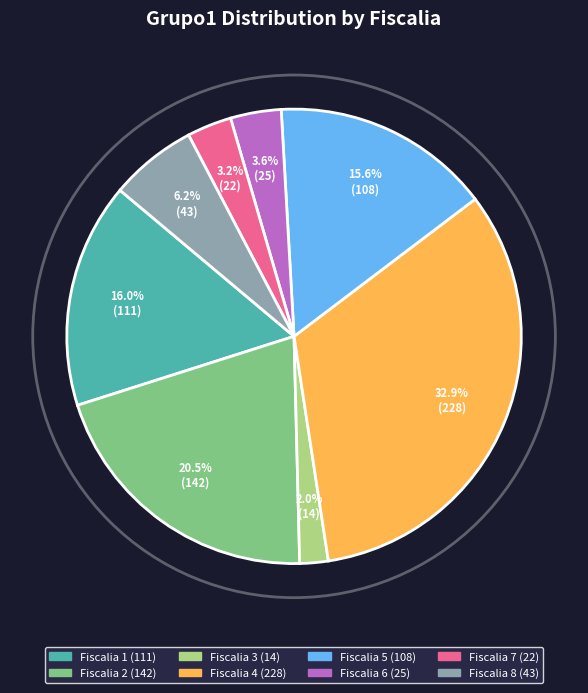

Count the number of slices in the pie.

8